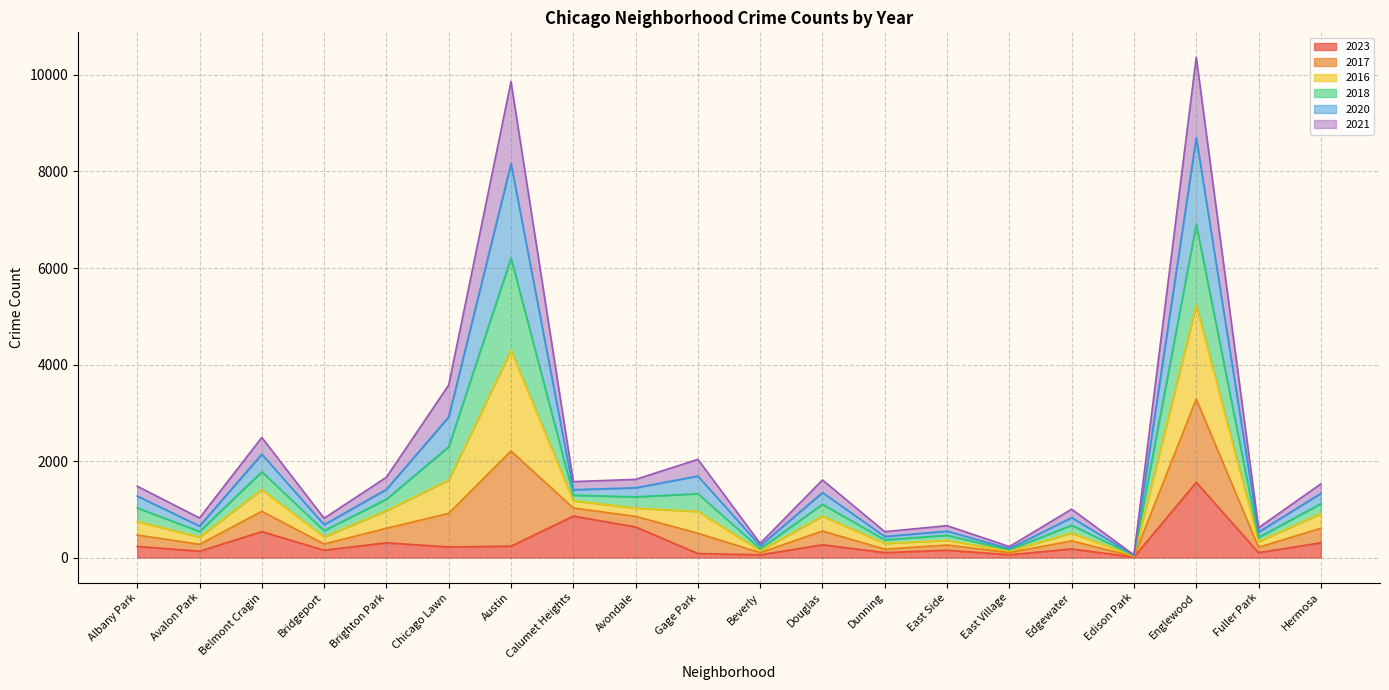

At which label does 2023 reach its peak?

Englewood